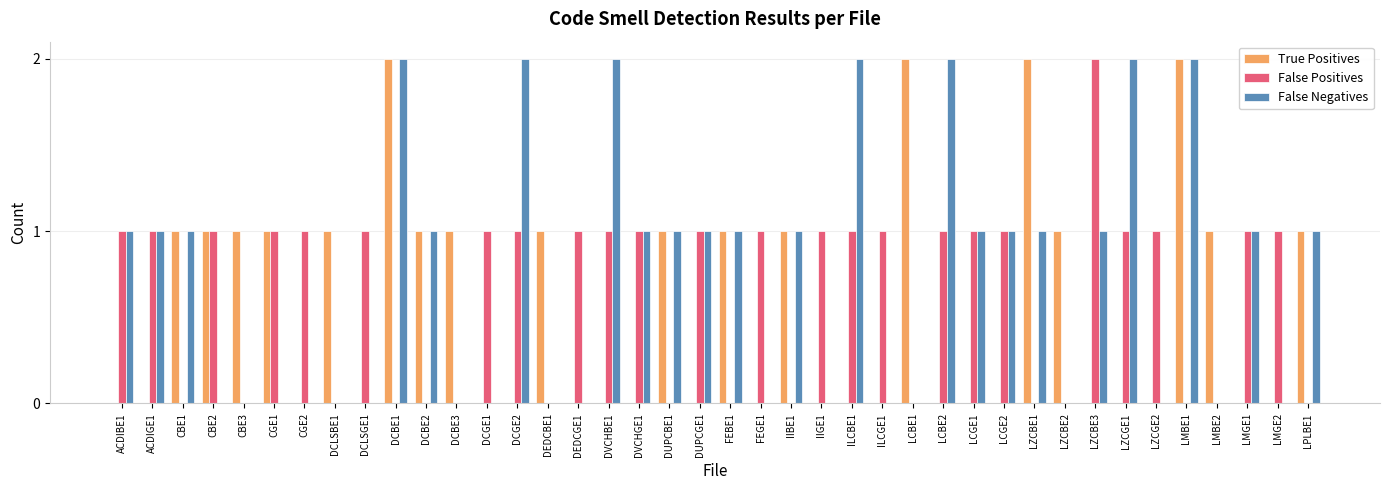

What are all the series names shown in the legend?

True Positives, False Positives, False Negatives